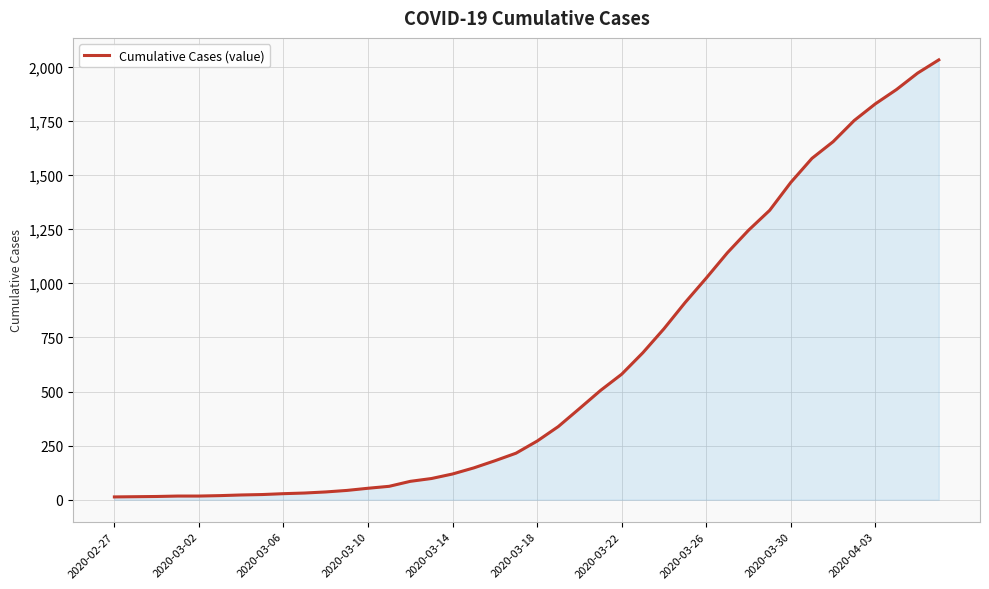

What is the difference between the maximum and minimum values?

2019